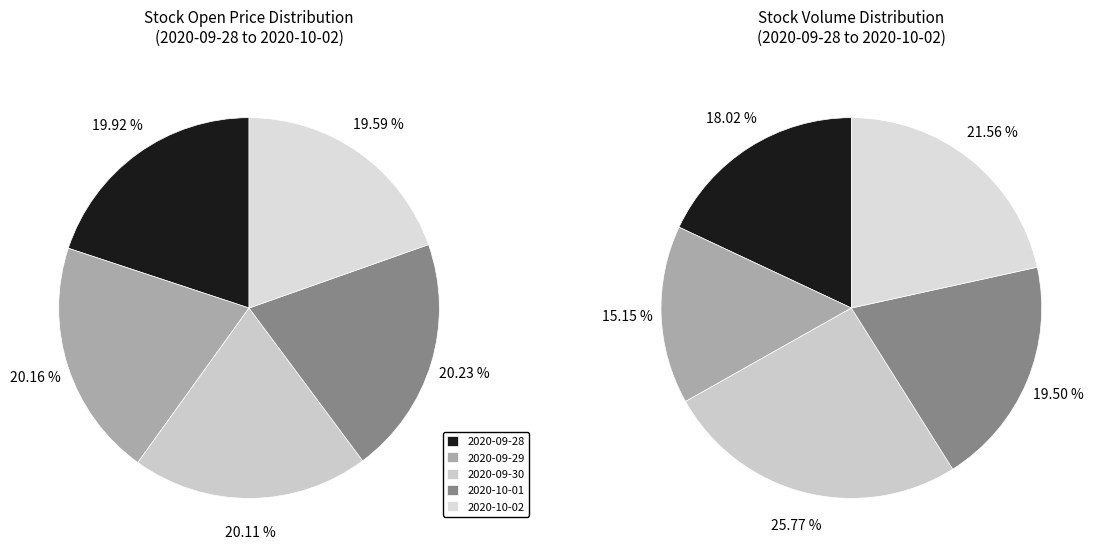

Which category has the biggest portion of the pie?

2020-10-01